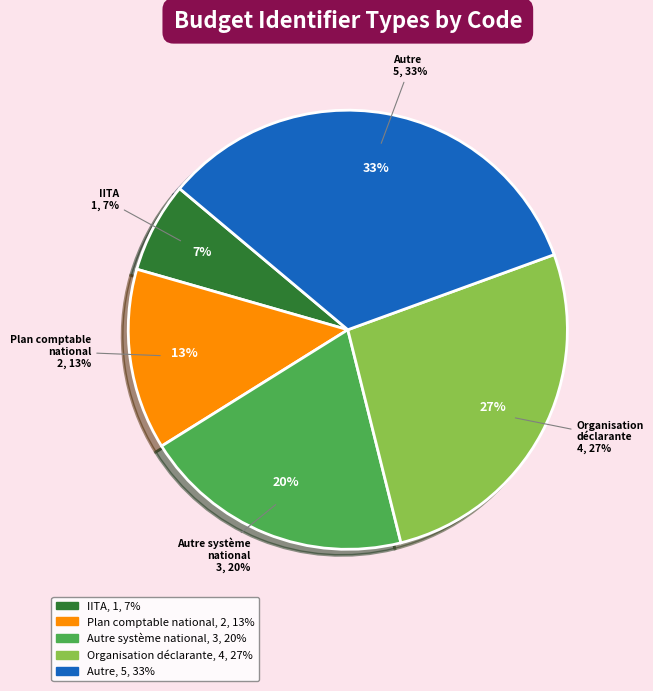

How many slices are in this pie chart?

5